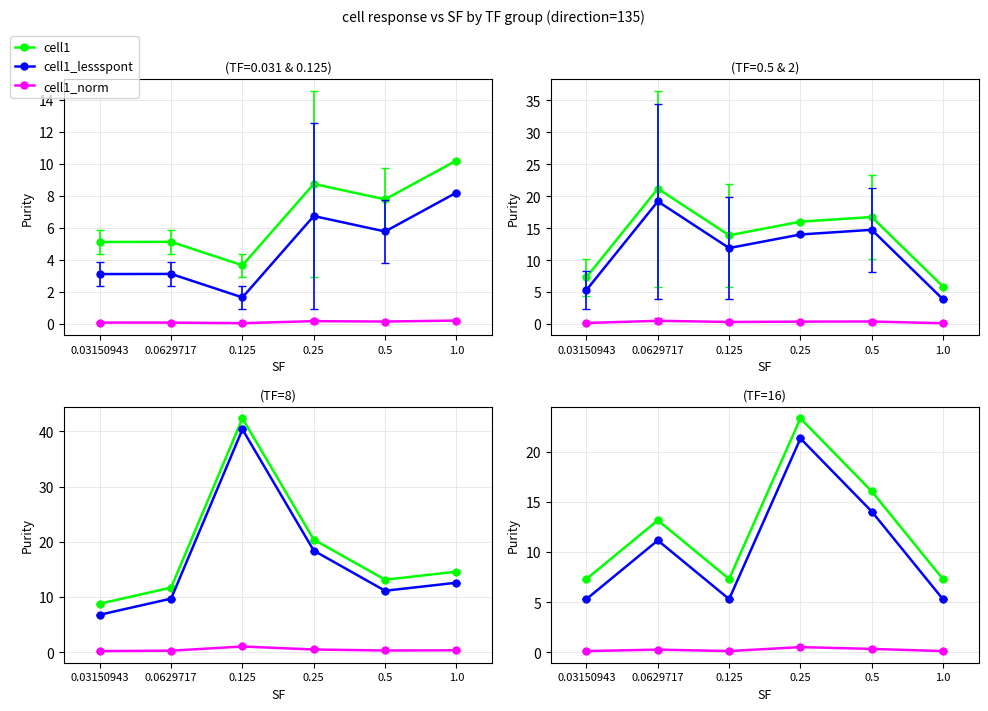

What is the lowest value of the cell1_norm series?

0.1